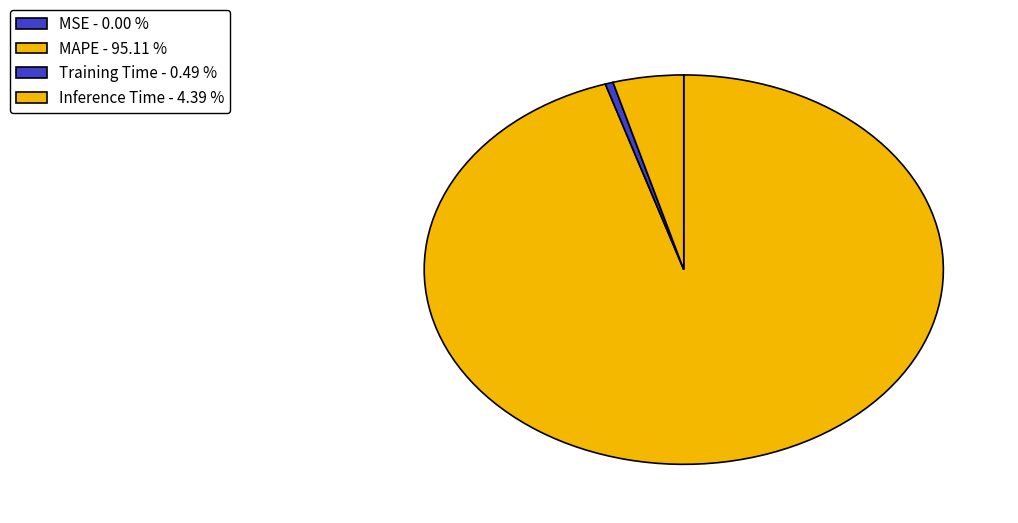

What is the change in value from MSE to Inference Time?

+0.9